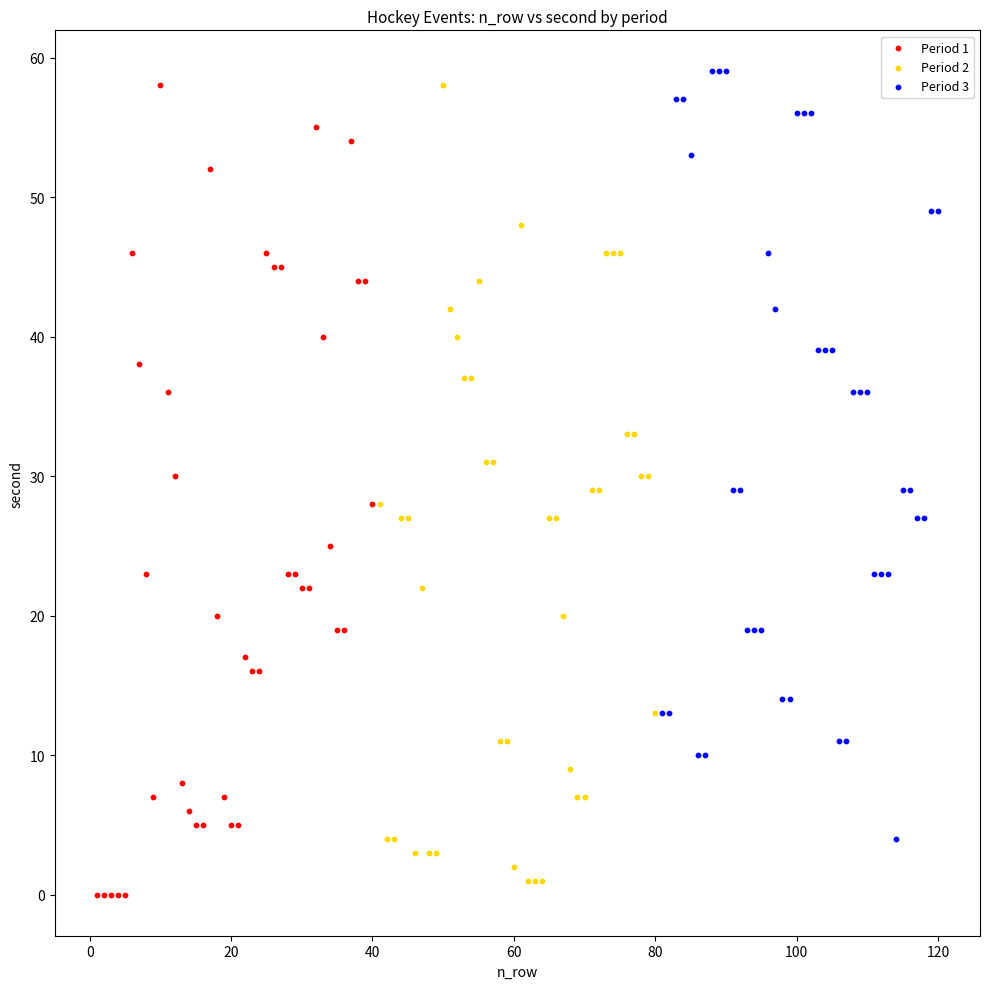

Which series reaches the minimum Y coordinate?

Period 1